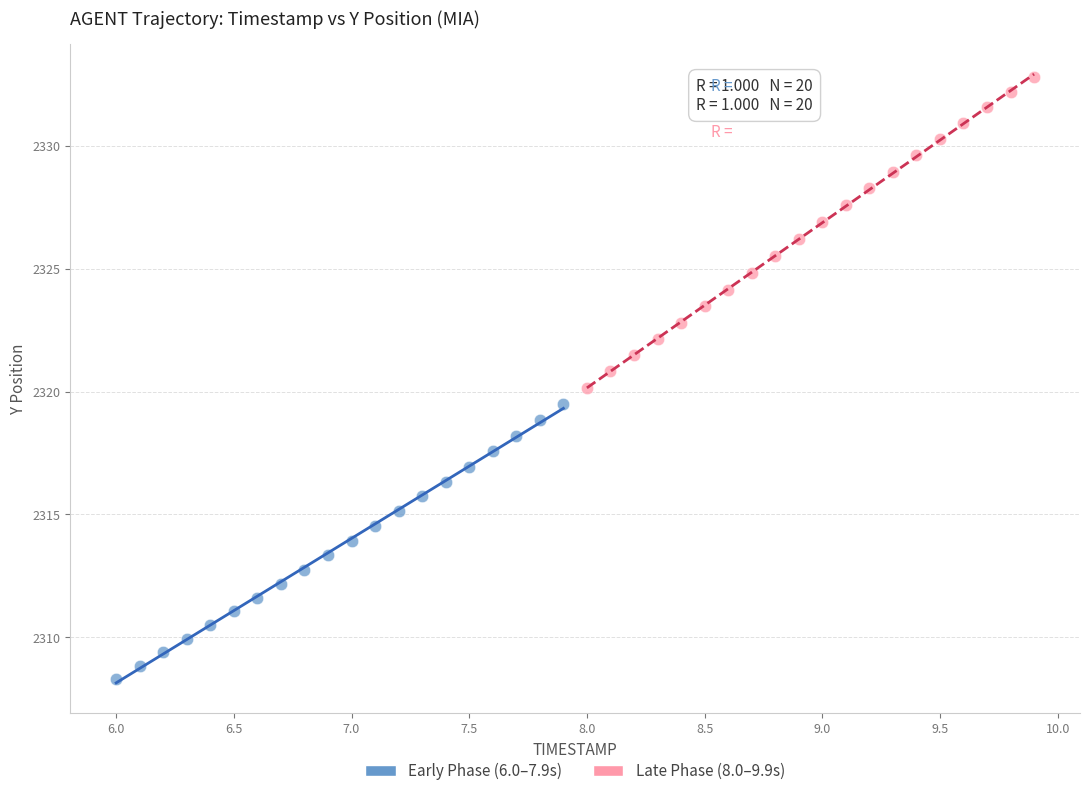

Which series reaches the maximum Y coordinate?

Late Phase (8.0–9.9s)